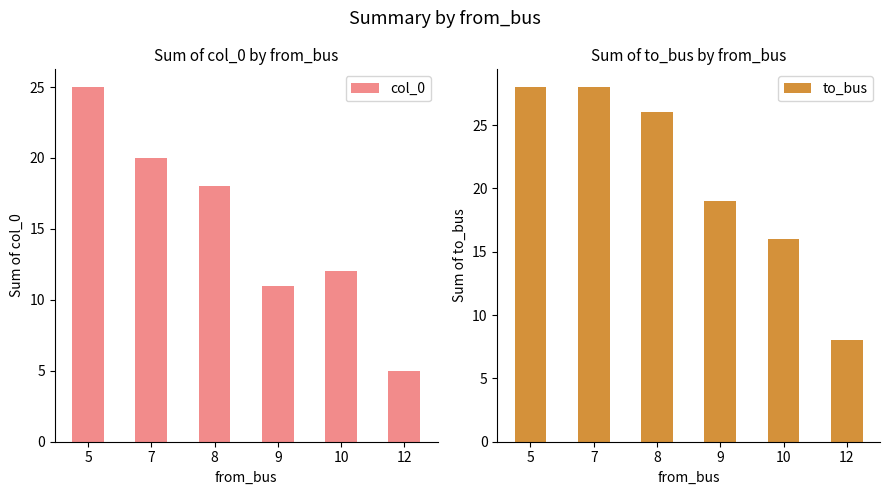

Are the bars horizontal?

No